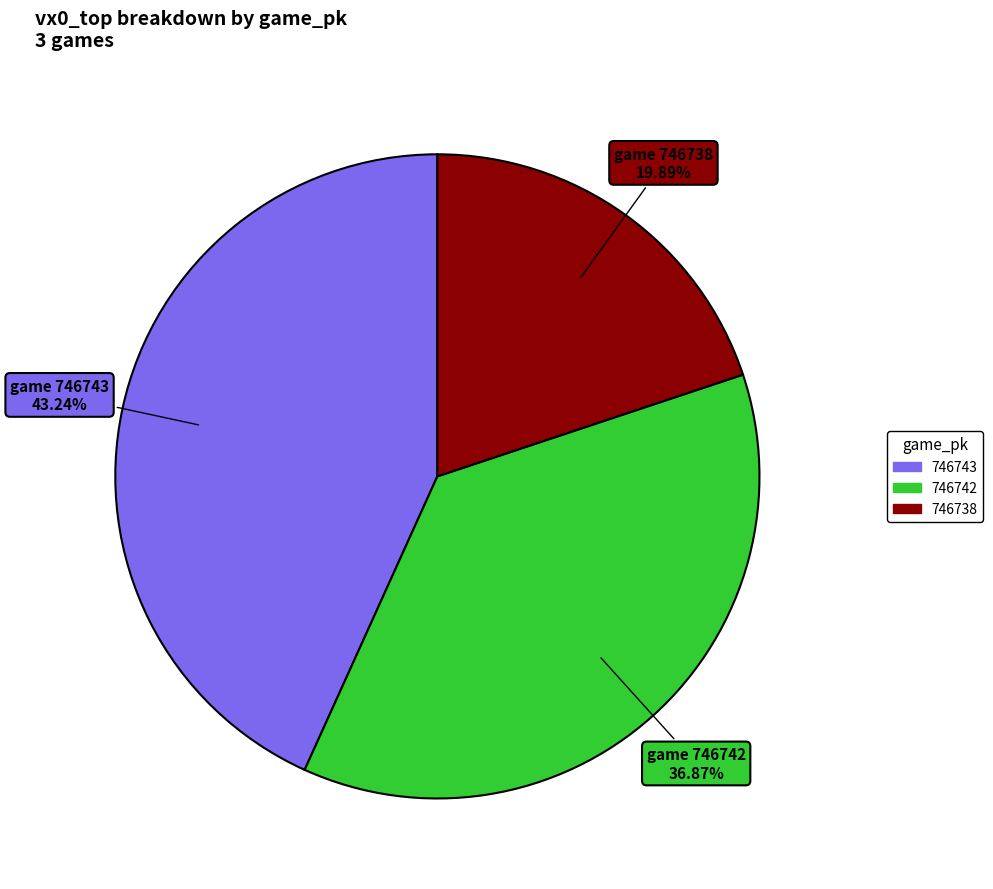

Is it true that 746743 is 43% of the pie?

True